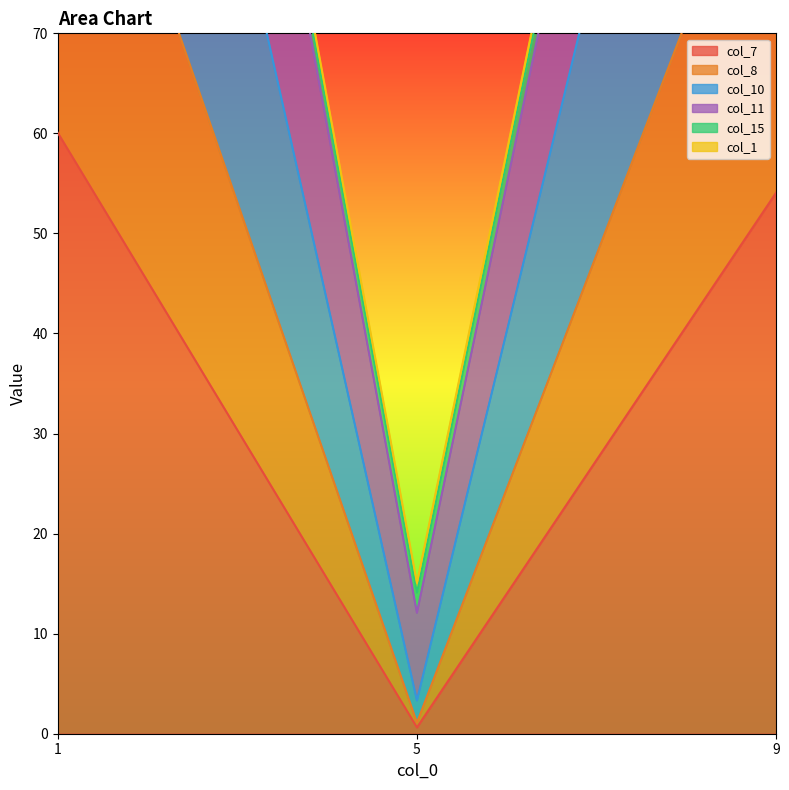

At which label is col_7 closest to 30?

9